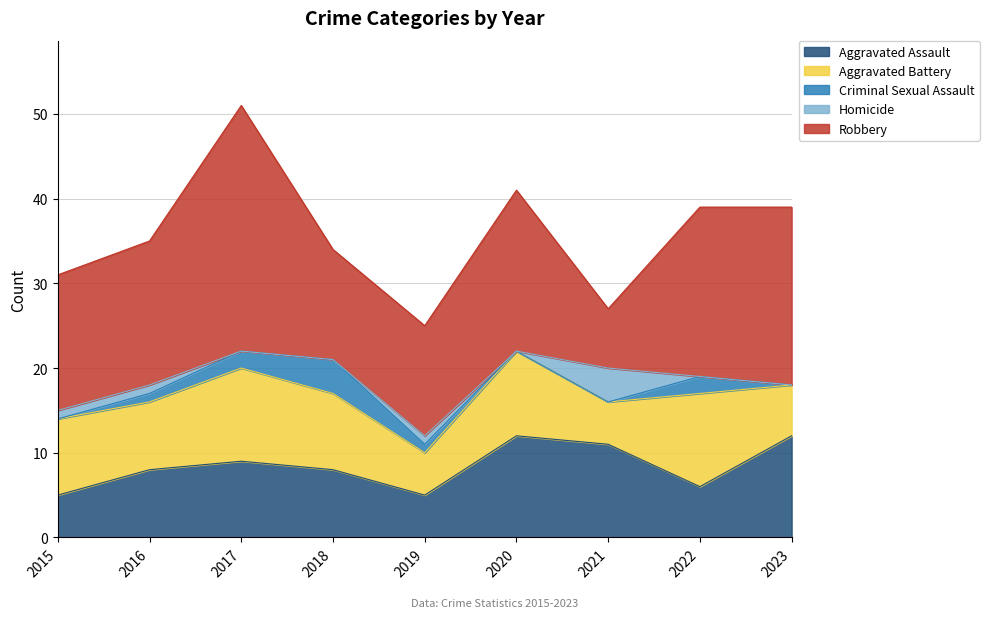

Reading left to right, list all the values displayed in this chart.

Aggravated Assault: 2015=5	2016=8	2017=9	2018=8	2019=5	2020=12	2021=11	2022=6	2023=12
Aggravated Battery: 2015=9	2016=8	2017=11	2018=9	2019=5	2020=10	2021=5	2022=11	2023=6
Criminal Sexual Assault: 2015=0	2016=1	2017=2	2018=4	2019=1	2020=0	2021=0	2022=2	2023=0
Homicide: 2015=1	2016=1	2017=0	2018=0	2019=1	2020=0	2021=4	2022=0	2023=0
Robbery: 2015=16	2016=17	2017=29	2018=13	2019=13	2020=19	2021=7	2022=20	2023=21